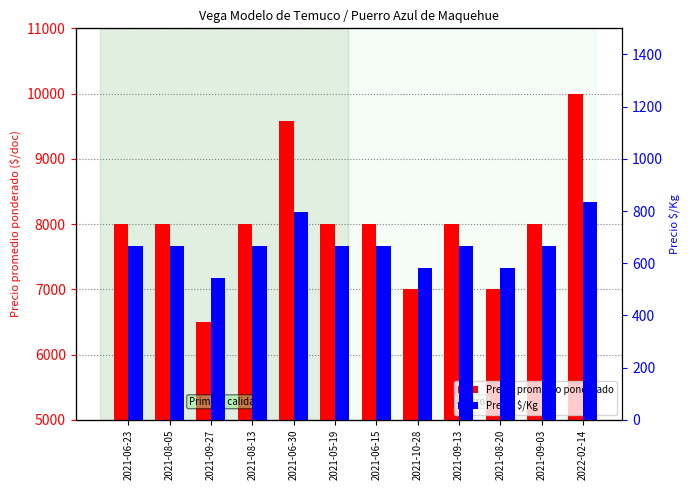

What are all the series names shown in the legend?

Precio promedio ponderado, Precio $/Kg